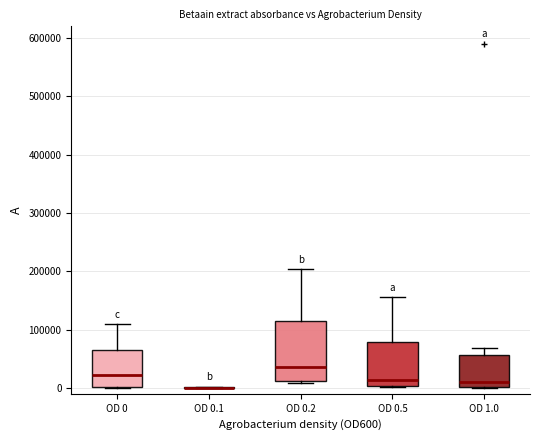

Reading left to right, read every box against the y-axis: the position of its median line, the range the box covers, and the ends of its whiskers. The values are not printed on the chart, so give them approximately, as read against the axis.

OD 0: median 20000, box 0 to 60000, whiskers 0 to 110000
OD 0.1: box collapsed to a line at 0, whiskers 0 to 0
OD 0.2: median 40000, box 10000 to 110000, whiskers 10000 (just below the box's lower edge) to 200000
OD 0.5: median 10000, box 0 to 80000, whiskers 0 to 160000
OD 1.0: median 10000, box 0 to 60000, whiskers 0 to 70000